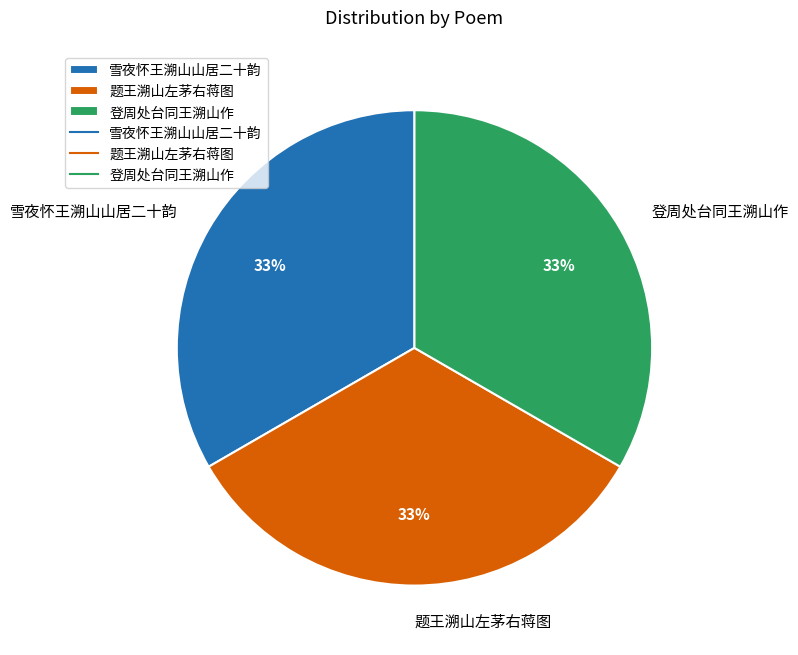

How many segments does this pie chart have?

3